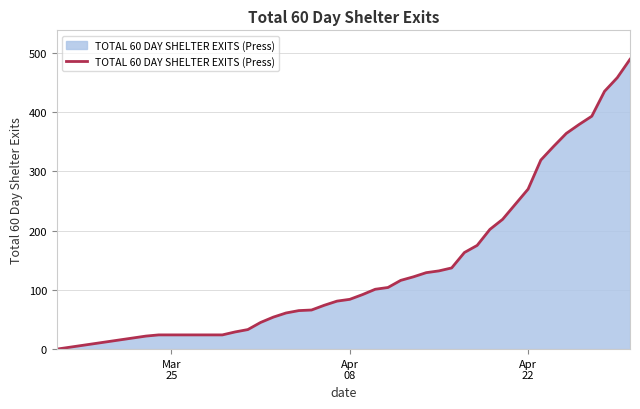

Does the chart have visible grid lines?

Yes